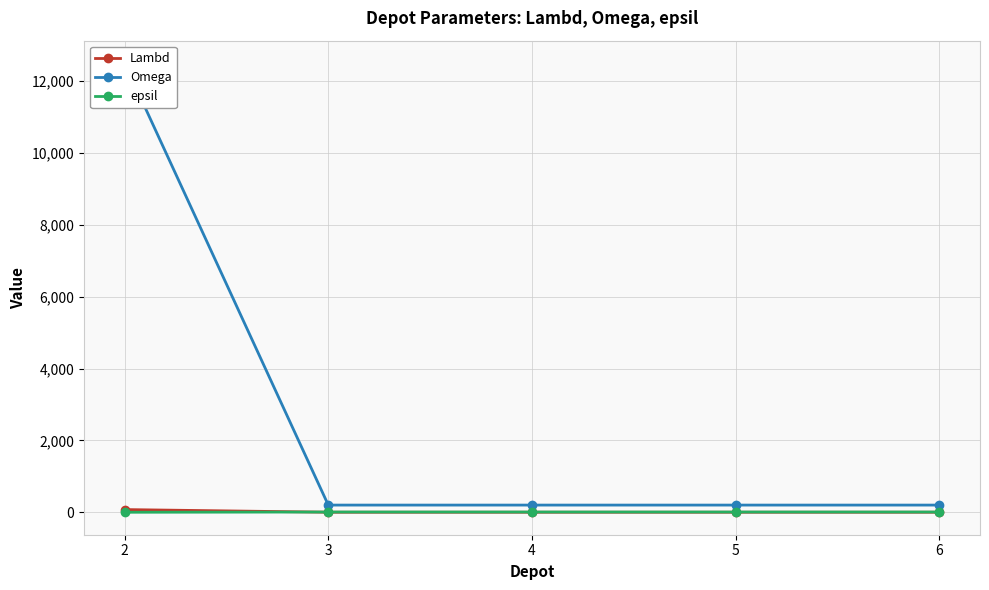

Which label corresponds to the smallest value in the chart?

2